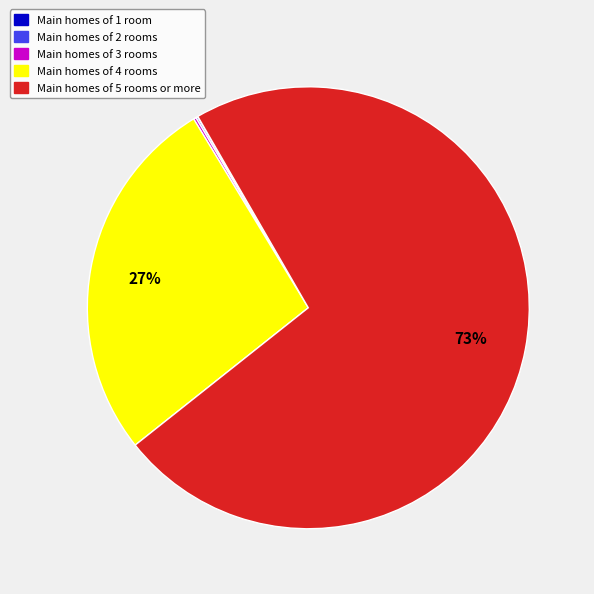

To the nearest percent, what is the average slice percentage?

20%